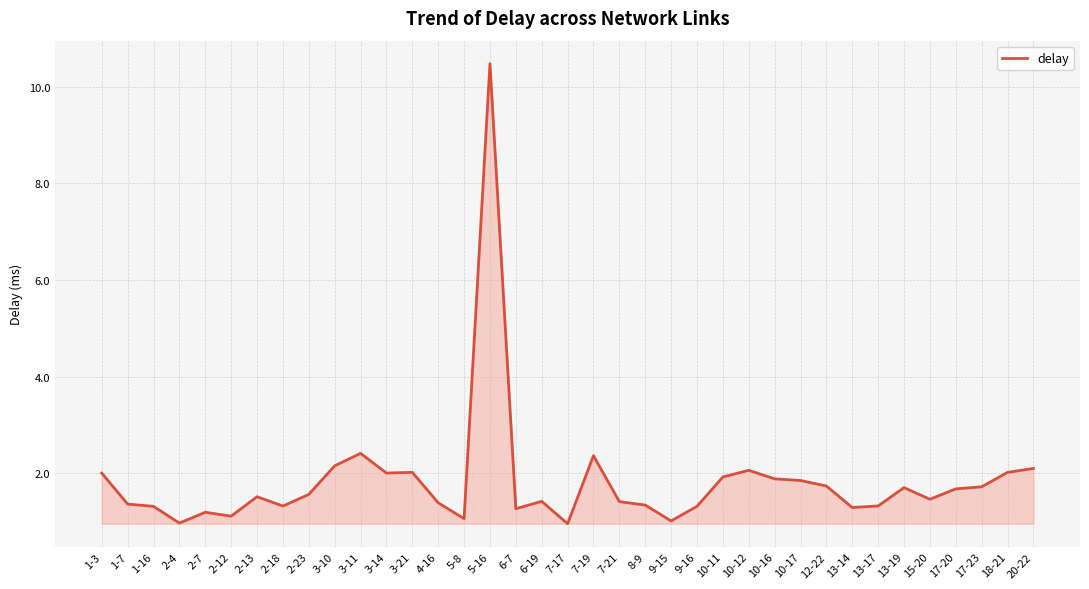

What position from the left is 17-23?

35